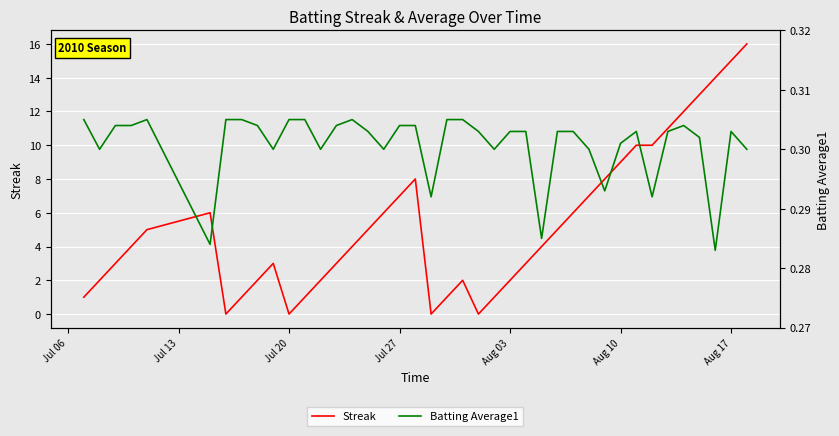

True or false: Streak and Batting Average1 intersect in this chart.

True